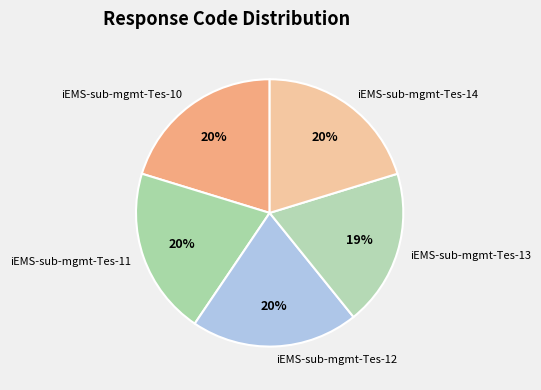

How many slices are in this pie chart?

5